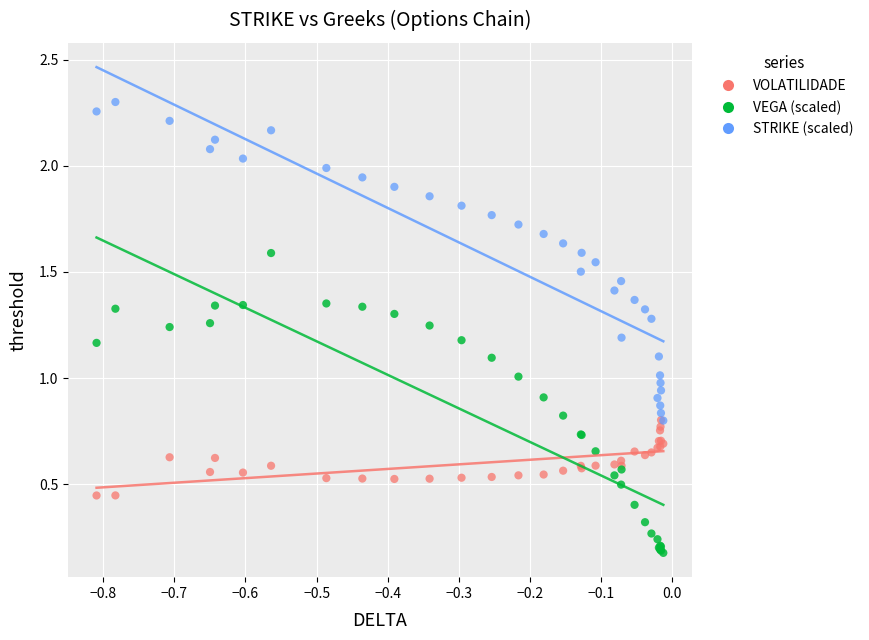

What are all the series names shown in the legend?

VOLATILIDADE, VEGA (scaled), STRIKE (scaled)